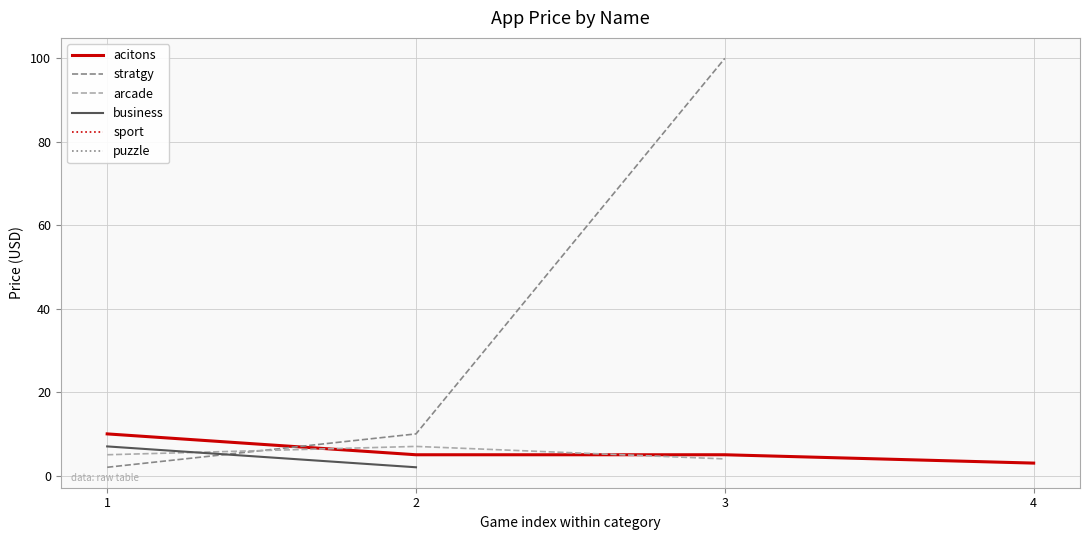

True or false: stratgy has a value of 100 at 3.

True